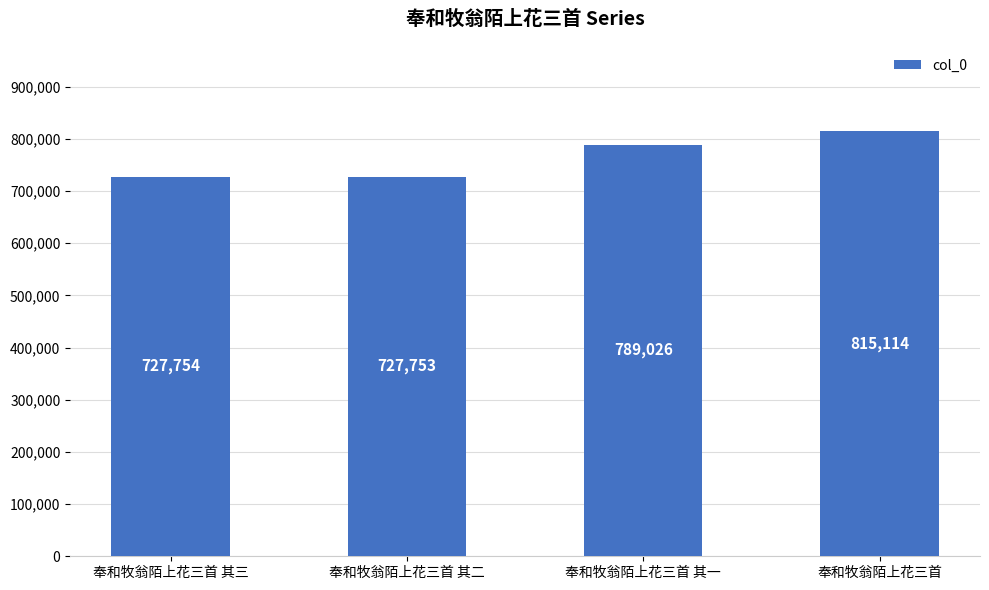

What is the maximum value shown in the chart?

815114